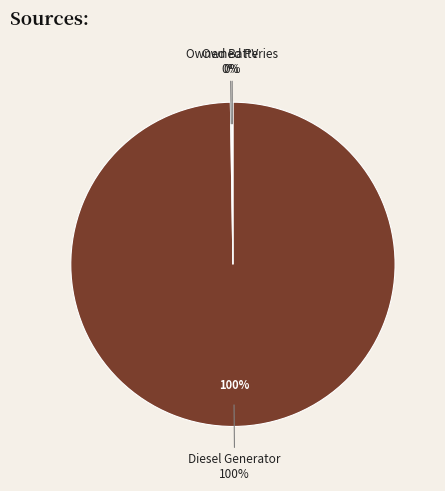

Does Diesel Generator represent more than half of the total?

Yes